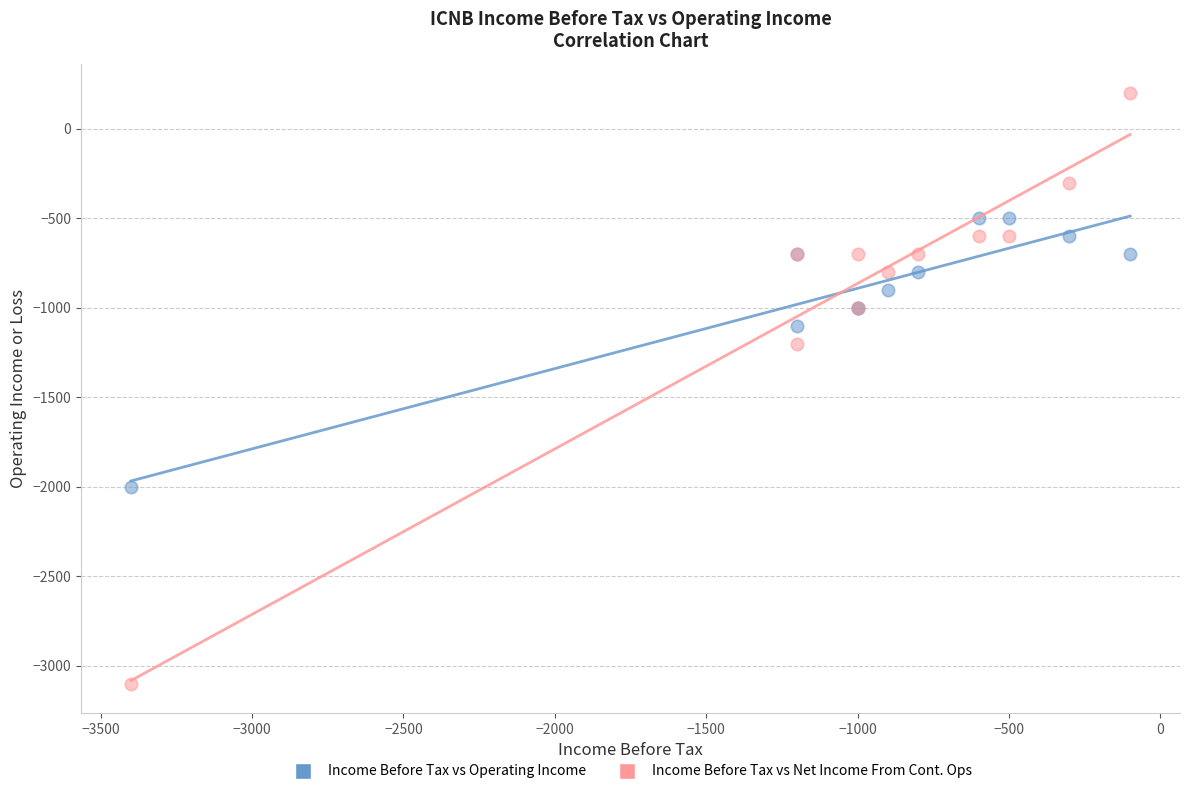

In the Income Before Tax vs Operating Income series, what Y value is closest to -1250?

-1100